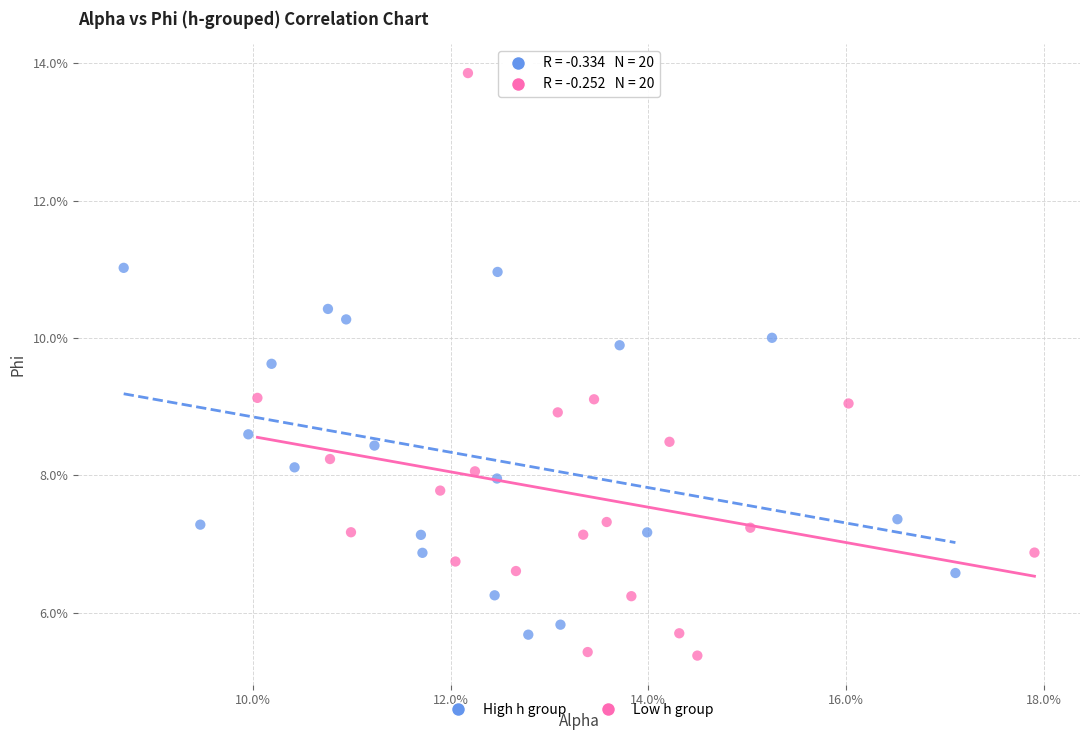

Which series contains the lowest Y value?

Low h group